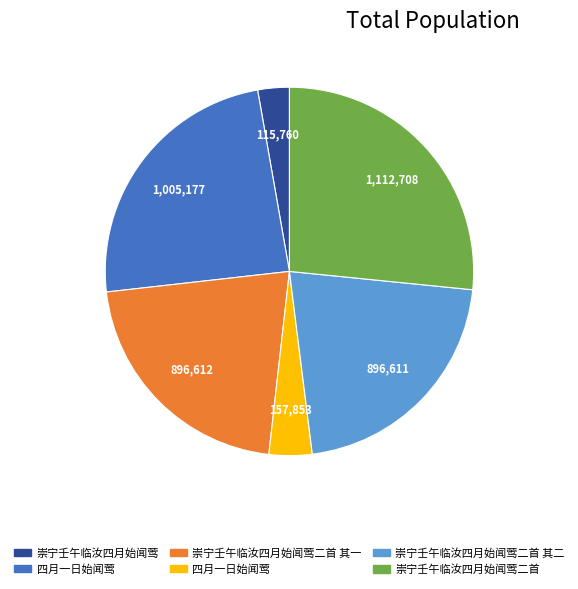

Is there any slice that represents more than half of the pie?

No